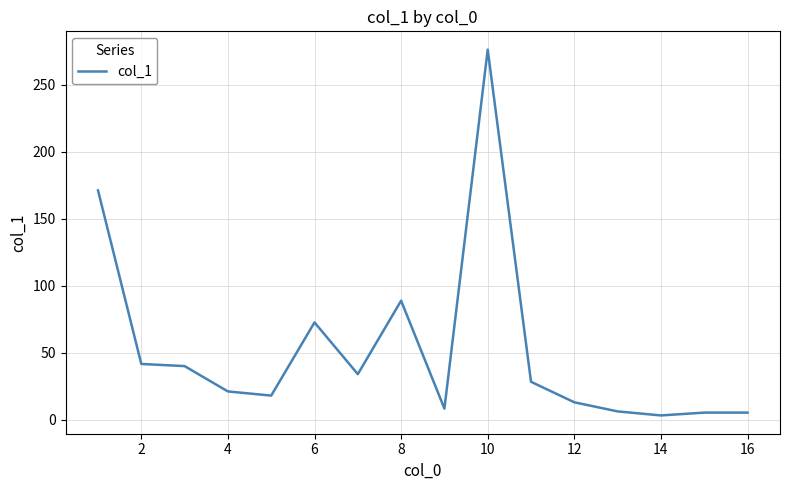

What is the difference between the maximum and minimum values?

272.9